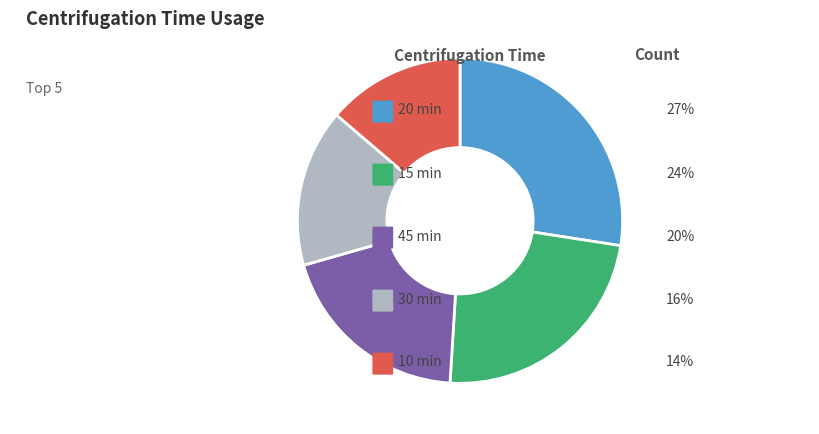

How many slices are in this pie chart?

5